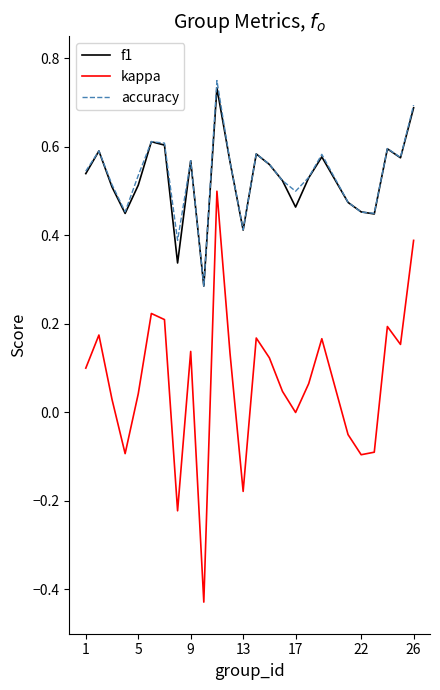

How many series are shown in this chart?

3